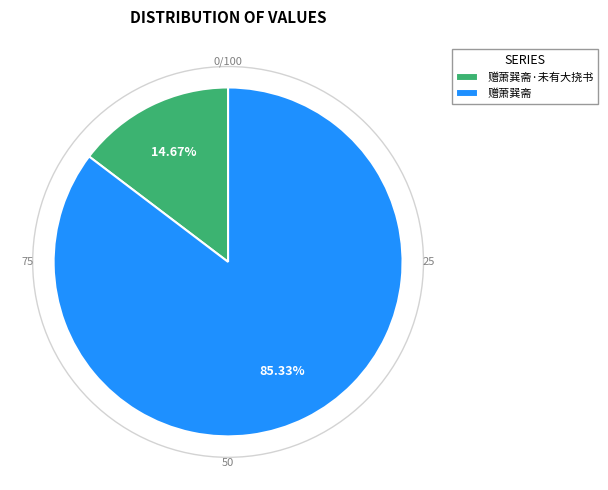

What percentage is the 赠萧巽斋 slice, to the nearest percent?

85%